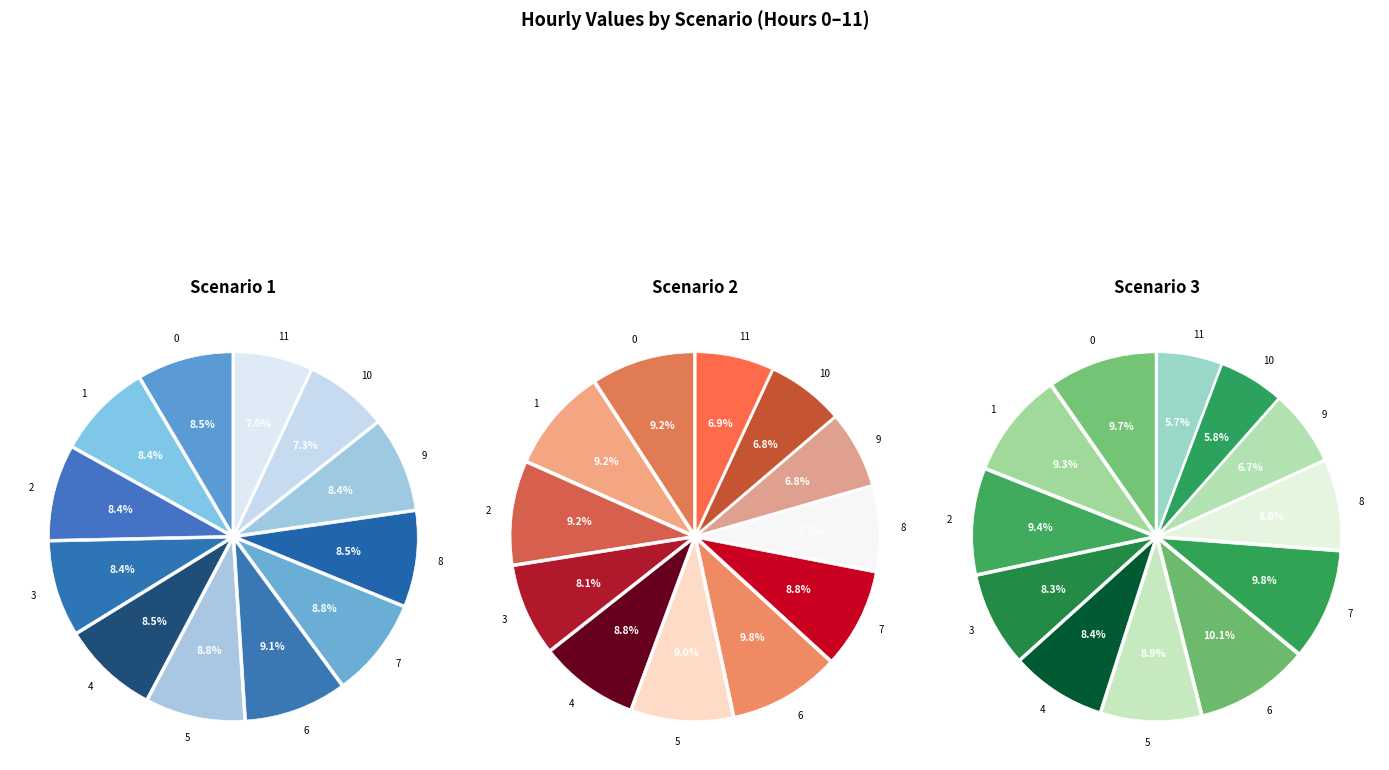

Combined, what portion of the pie is 8 and 0?

16.9%